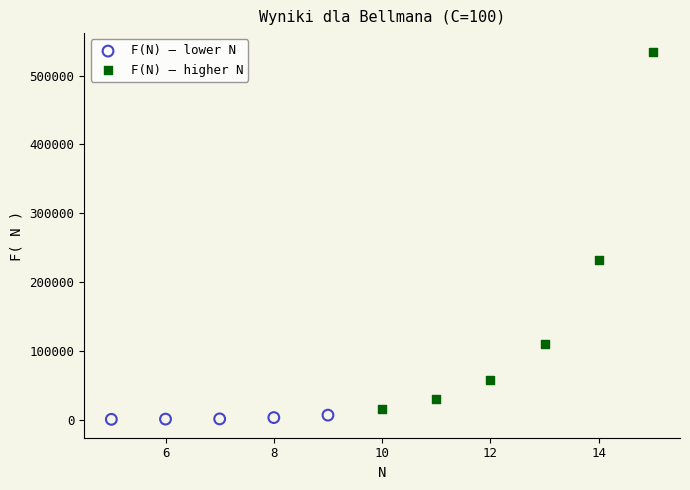

Which series reaches the maximum Y coordinate?

F(N) — higher N